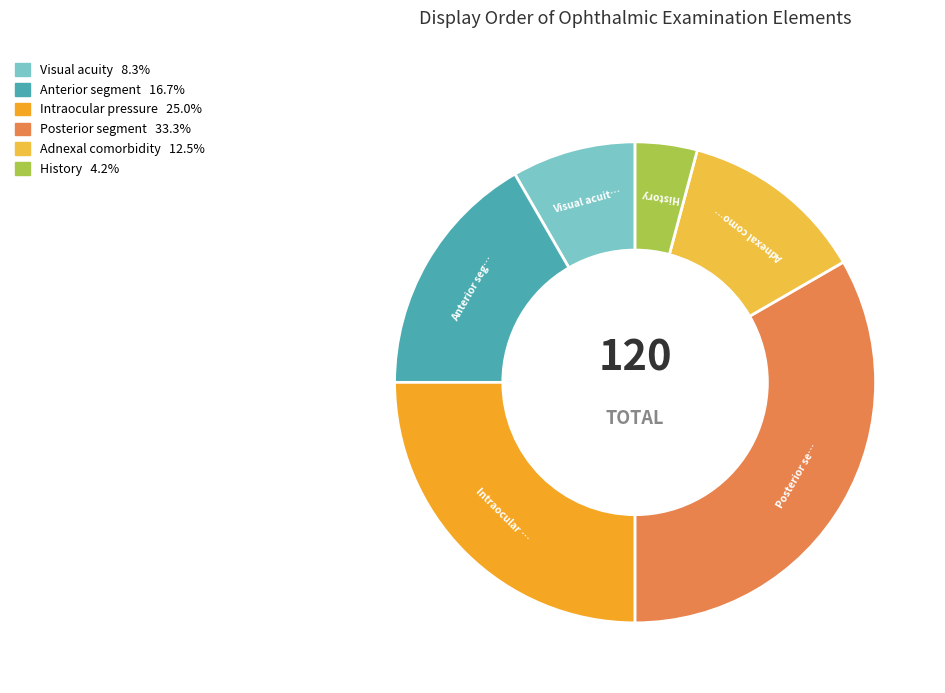

How many slices are in this pie chart?

6